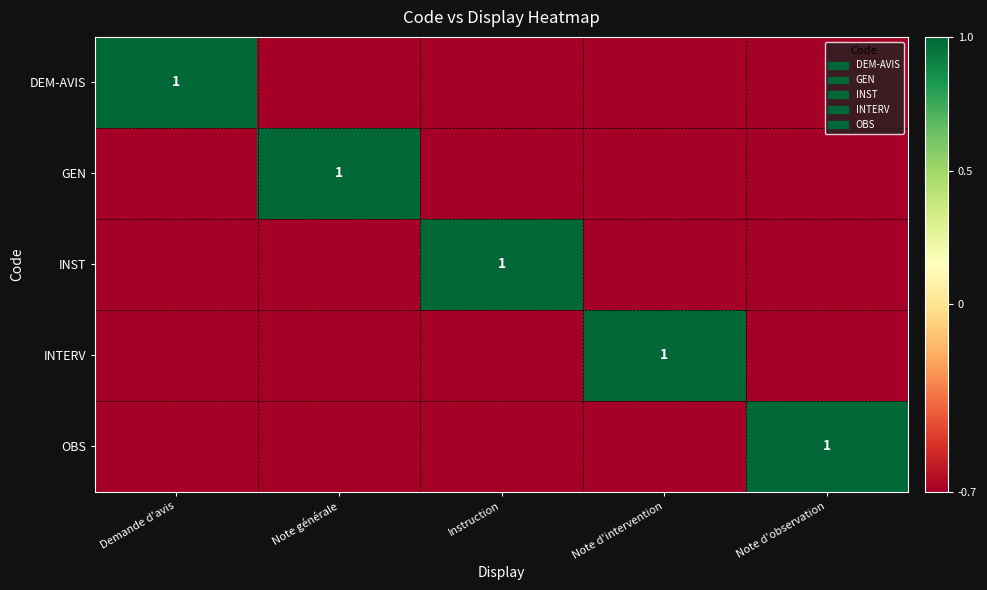

Where does the INTERV series first go above 0?

Note d'intervention